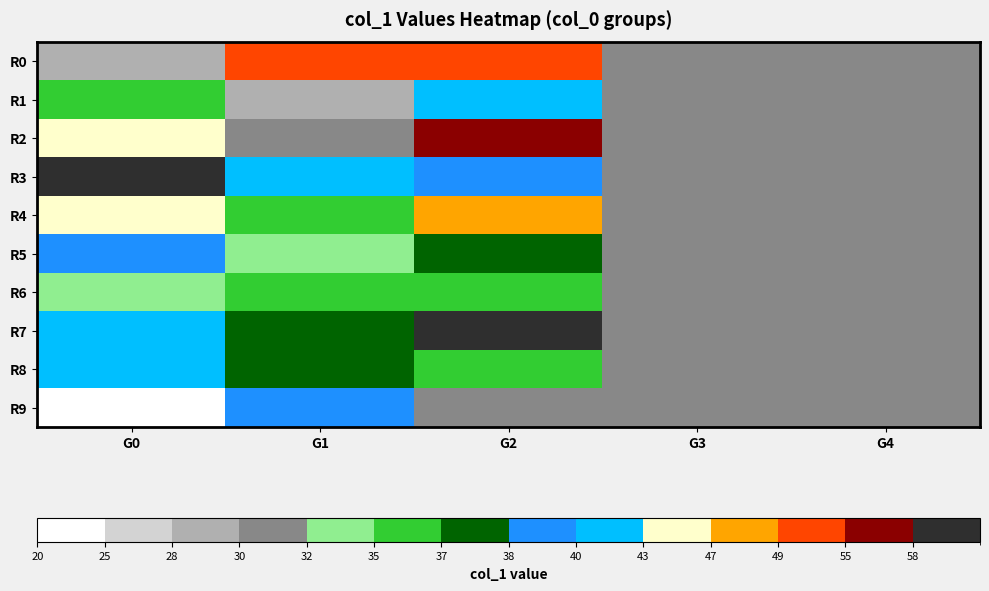

Between G4 and G3, which is larger?

G4